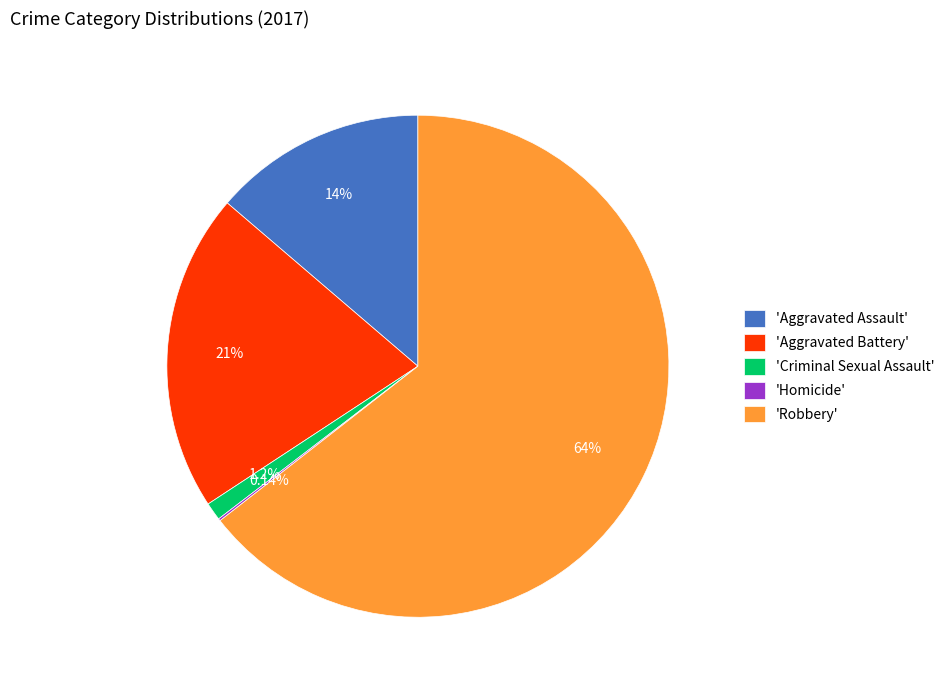

Do 'Criminal Sexual Assault' and 'Aggravated Assault' together represent more than half of the pie?

No